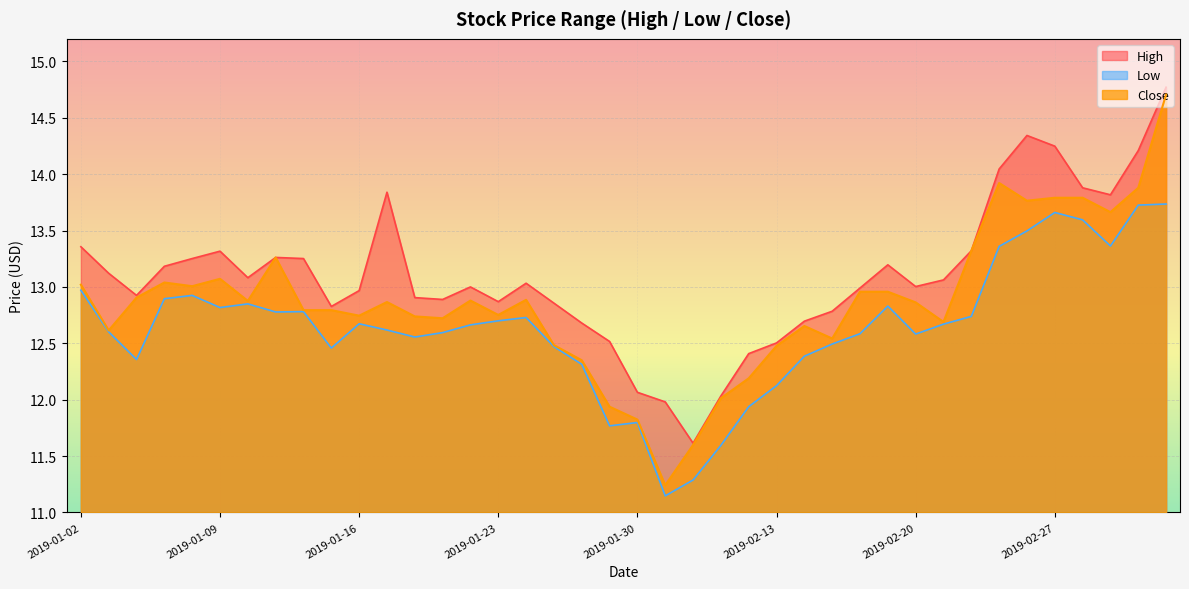

Reading right to left, list all the values displayed in this chart.

High: 2019-03-05=14.8	2019-03-04=14.2	2019-03-01=13.8	2019-02-28=13.9	2019-02-27=14.2	2019-02-26=14.3	2019-02-25=14.0	2019-02-22=13.3	2019-02-21=13.1	2019-02-20=13.0	2019-02-19=13.2	2019-02-18=13.0	2019-02-15=12.8	2019-02-14=12.7	2019-02-13=12.5	2019-02-12=12.4	2019-02-11=12.0	2019-02-01=11.6	2019-01-31=12.0	2019-01-30=12.1	2019-01-29=12.5	2019-01-28=12.7	2019-01-25=12.9	2019-01-24=13.0	2019-01-23=12.9	2019-01-22=13.0	2019-01-21=12.9	2019-01-18=12.9	2019-01-17=13.8	2019-01-16=13.0	2019-01-15=12.8	2019-01-14=13.3	2019-01-11=13.3	2019-01-10=13.1	2019-01-09=13.3	2019-01-08=13.3	2019-01-07=13.2	2019-01-04=12.9	2019-01-03=13.1	2019-01-02=13.4
Low: 2019-03-05=13.7	2019-03-04=13.7	2019-03-01=13.4	2019-02-28=13.6	2019-02-27=13.7	2019-02-26=13.5	2019-02-25=13.4	2019-02-22=12.7	2019-02-21=12.7	2019-02-20=12.6	2019-02-19=12.8	2019-02-18=12.6	2019-02-15=12.5	2019-02-14=12.4	2019-02-13=12.1	2019-02-12=11.9	2019-02-11=11.6	2019-02-01=11.3	2019-01-31=11.1	2019-01-30=11.8	2019-01-29=11.8	2019-01-28=12.3	2019-01-25=12.5	2019-01-24=12.7	2019-01-23=12.7	2019-01-22=12.7	2019-01-21=12.6	2019-01-18=12.6	2019-01-17=12.6	2019-01-16=12.7	2019-01-15=12.5	2019-01-14=12.8	2019-01-11=12.8	2019-01-10=12.8	2019-01-09=12.8	2019-01-08=12.9	2019-01-07=12.9	2019-01-04=12.4	2019-01-03=12.6	2019-01-02=13.0
Close: 2019-03-05=14.7	2019-03-04=13.9	2019-03-01=13.7	2019-02-28=13.8	2019-02-27=13.8	2019-02-26=13.8	2019-02-25=13.9	2019-02-22=13.3	2019-02-21=12.7	2019-02-20=12.9	2019-02-19=13.0	2019-02-18=13.0	2019-02-15=12.5	2019-02-14=12.7	2019-02-13=12.5	2019-02-12=12.2	2019-02-11=12.0	2019-02-01=11.6	2019-01-31=11.2	2019-01-30=11.8	2019-01-29=11.9	2019-01-28=12.3	2019-01-25=12.5	2019-01-24=12.9	2019-01-23=12.8	2019-01-22=12.9	2019-01-21=12.7	2019-01-18=12.7	2019-01-17=12.9	2019-01-16=12.7	2019-01-15=12.8	2019-01-14=12.8	2019-01-11=13.3	2019-01-10=12.9	2019-01-09=13.1	2019-01-08=13.0	2019-01-07=13.0	2019-01-04=12.9	2019-01-03=12.6	2019-01-02=13.0